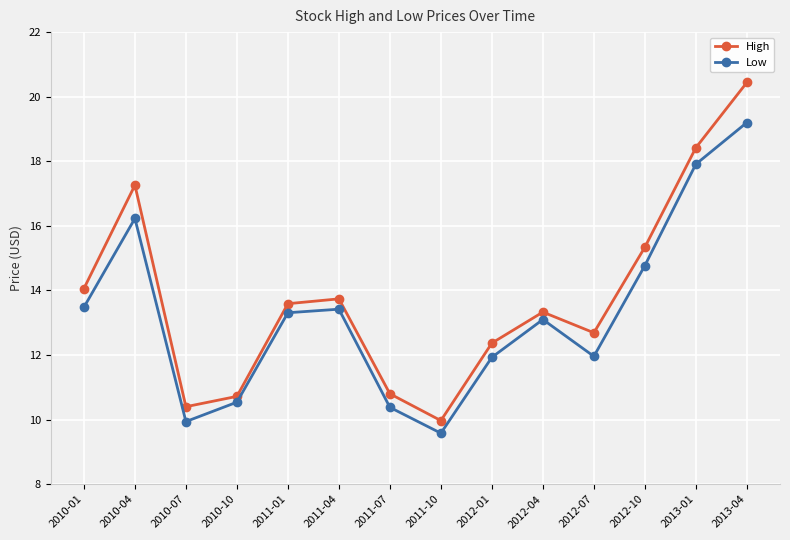

Count the number of categories in the chart.

14